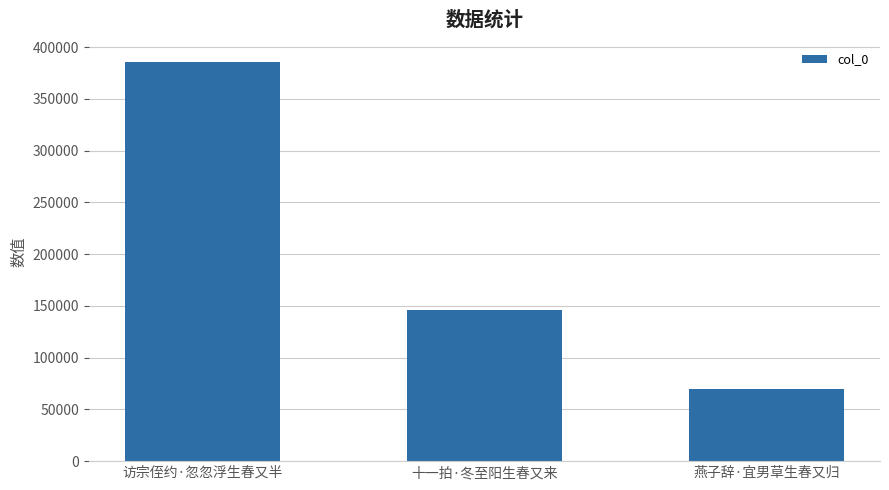

Reading right to left, transcribe all the data shown in this chart.

燕子辞·宜男草生春又归=69418	十一拍·冬至阳生春又来=145975	访宗侄约·忽忽浮生春又半=385704